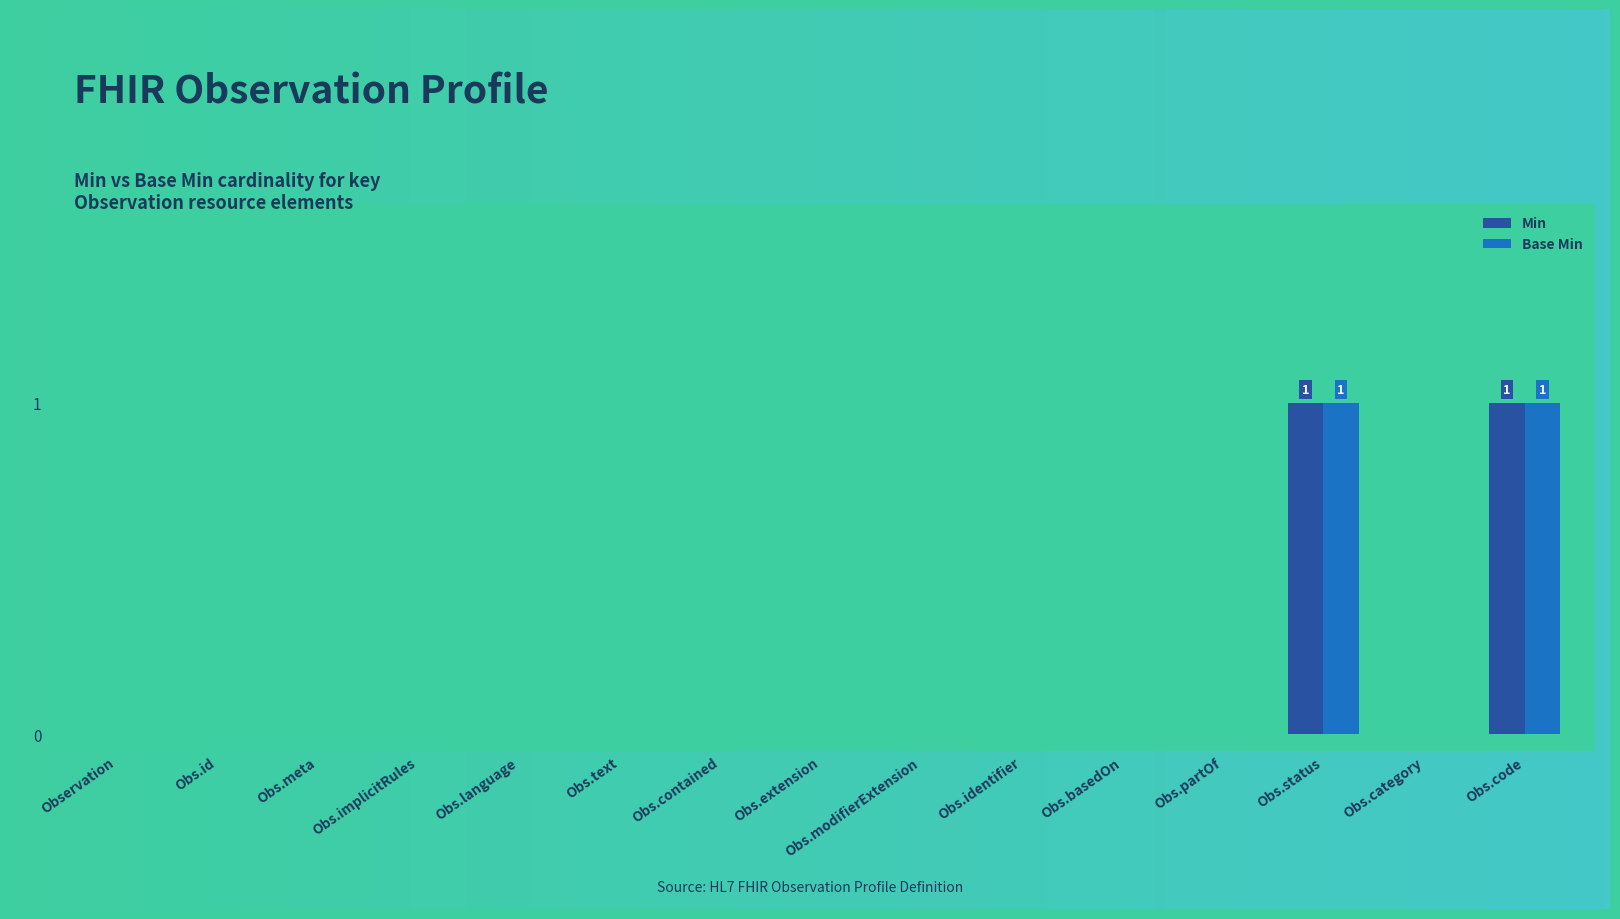

Is it true that Base Min equals 0 at Obs.id?

True